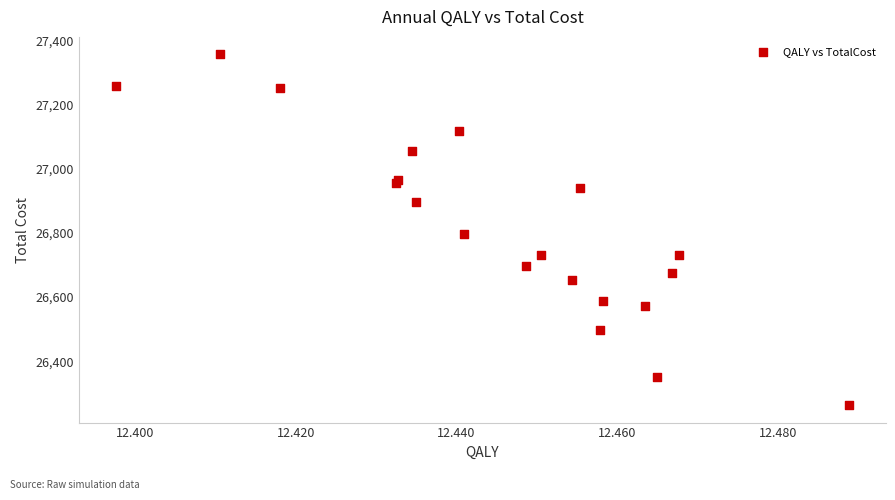

What Y value in the scatter plot is closest to 26809?

26795.7